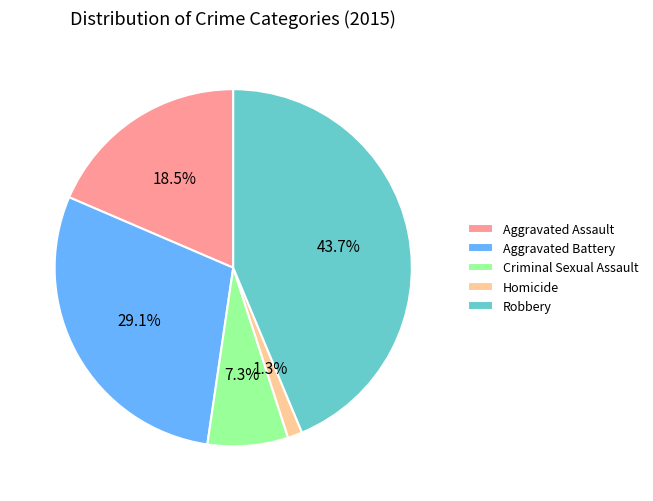

Is it true that Robbery is 44% of the pie?

True